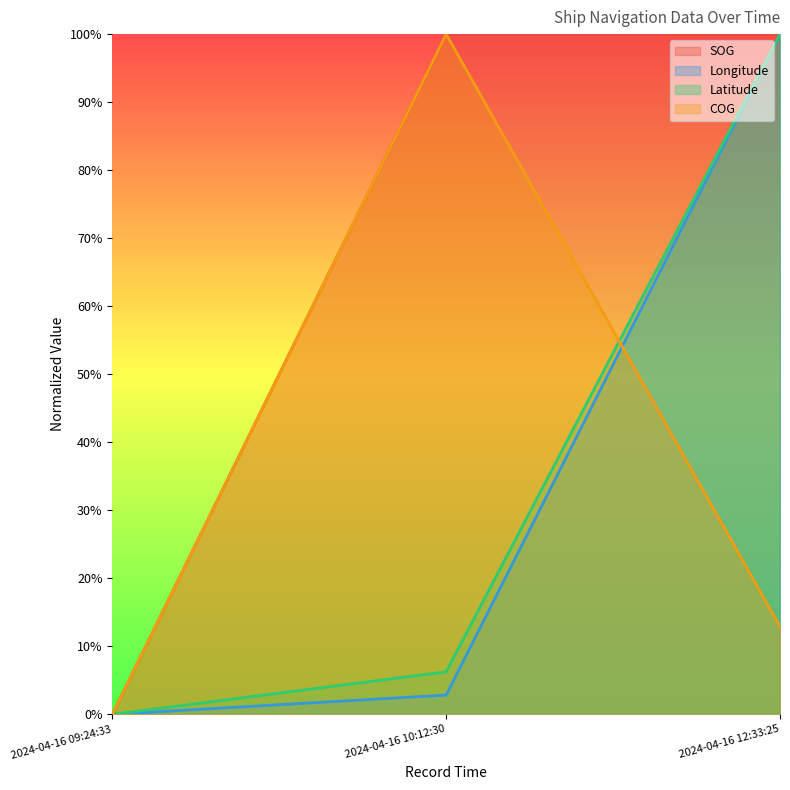

What is the maximum value for Latitude?

1.0